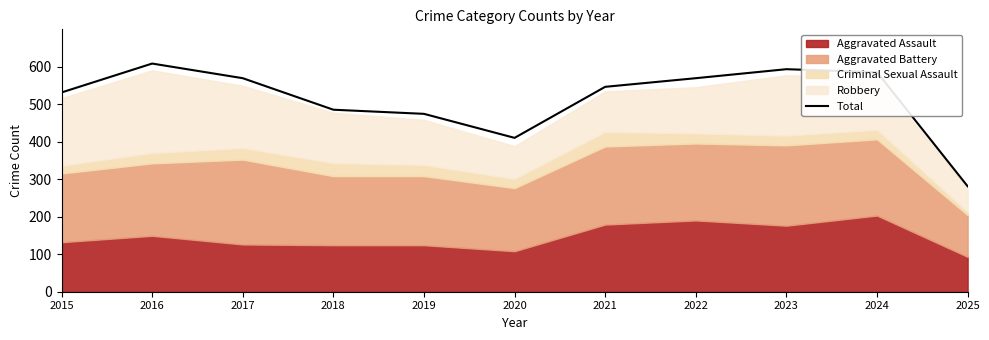

At which label is the value closest to 444?

2019